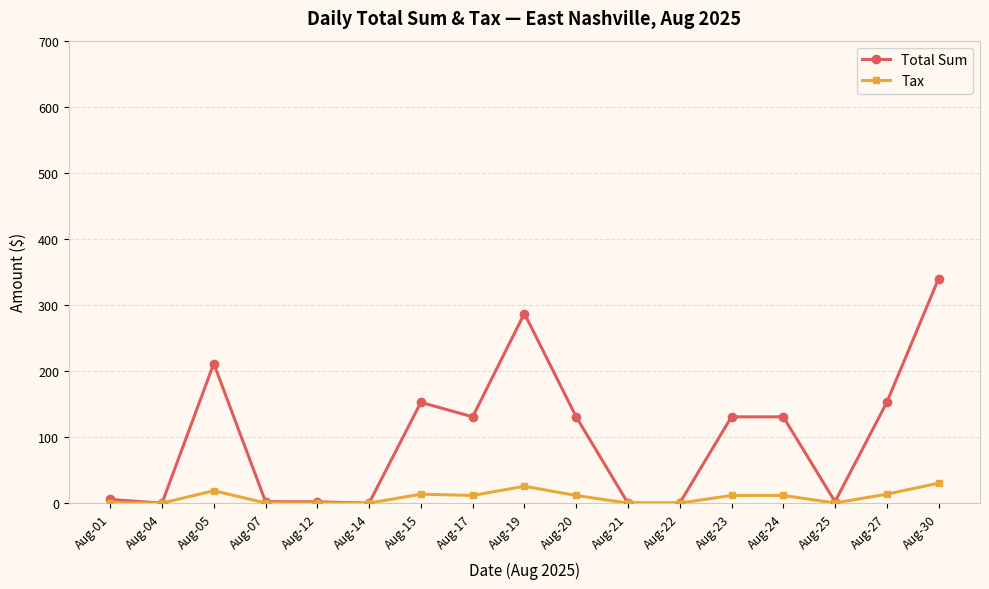

Which series has the largest total across all categories?

Total Sum